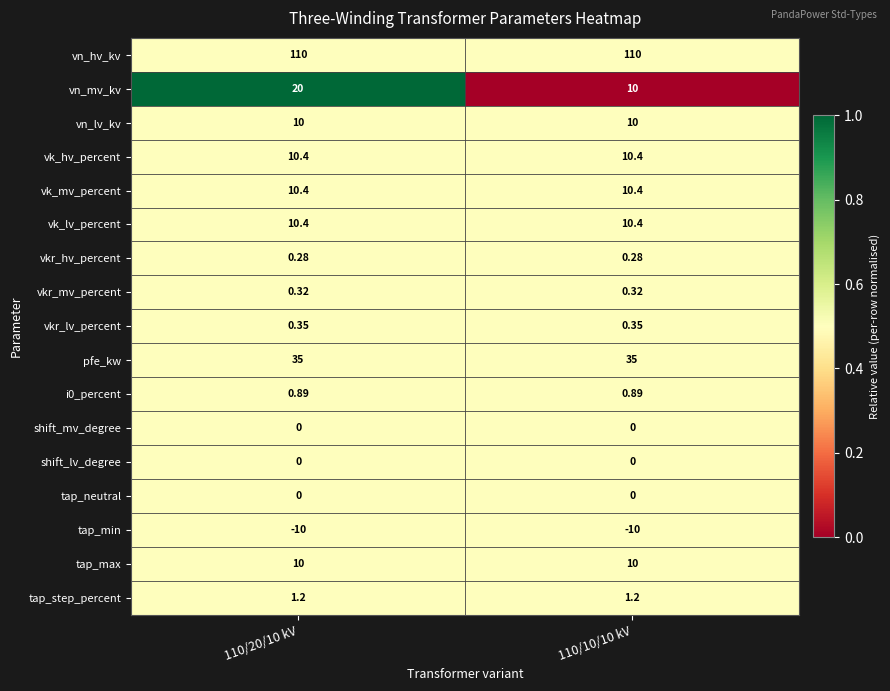

Which series has the largest total across all categories?

vn_hv_kv